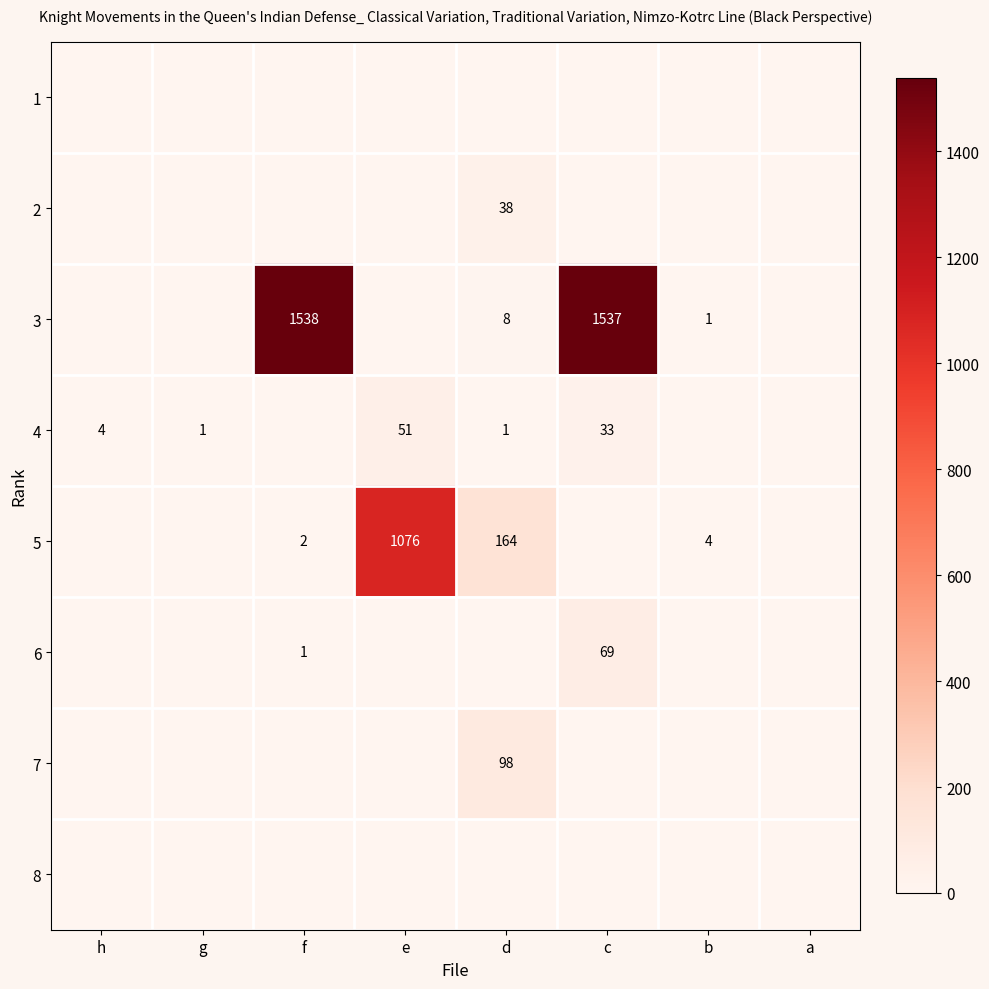

True or false: 5 has a value of 1076 at e.

True